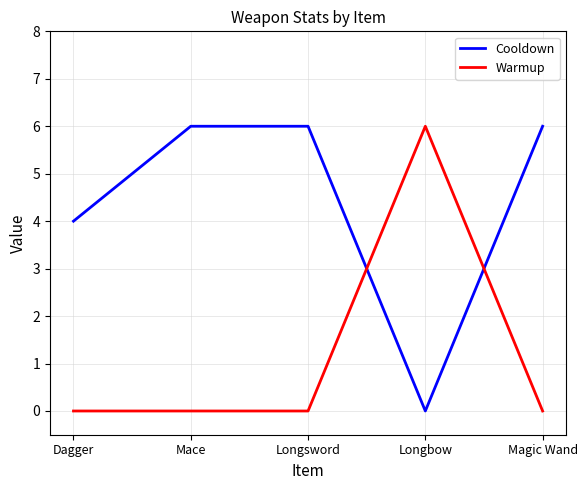

What is the difference between the maximum and minimum values in the Warmup series?

6